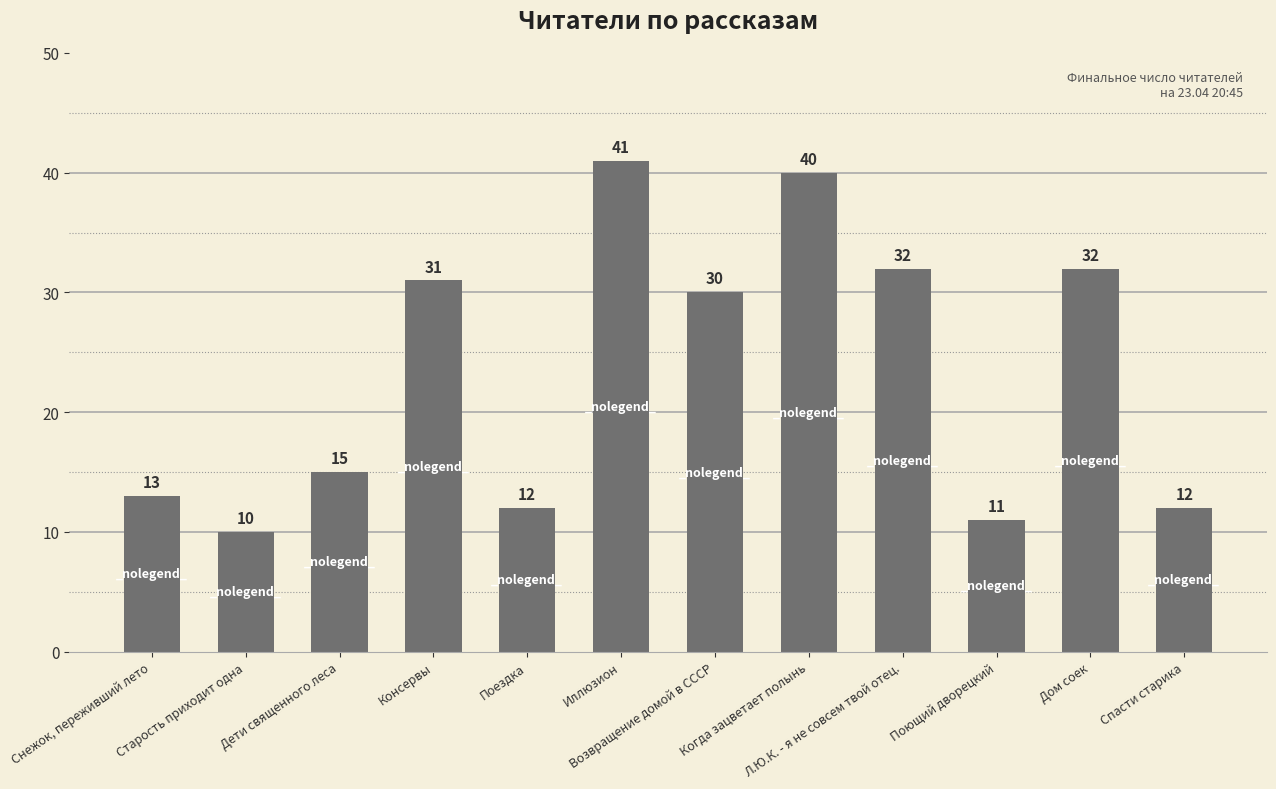

The value at Снежок, переживший лето is 13. True or false?

True